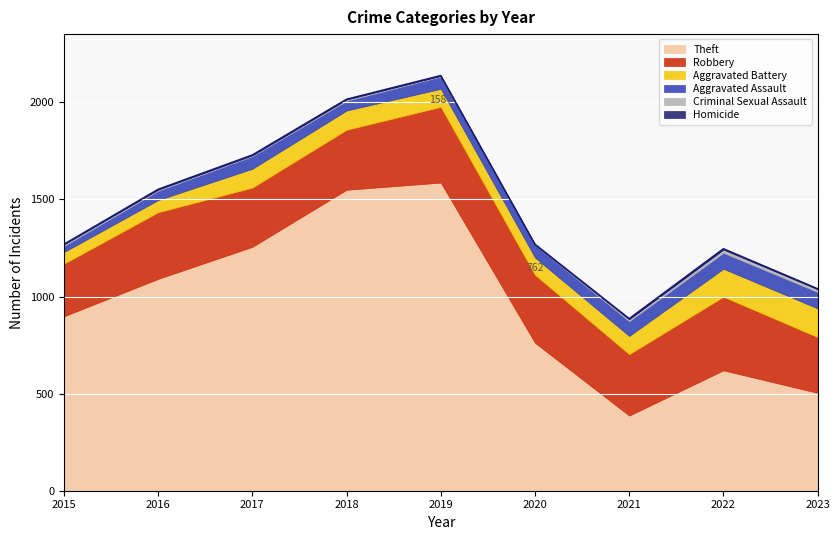

What are all the series names shown in the legend?

Theft, Robbery, Aggravated Battery, Aggravated Assault, Criminal Sexual Assault, Homicide